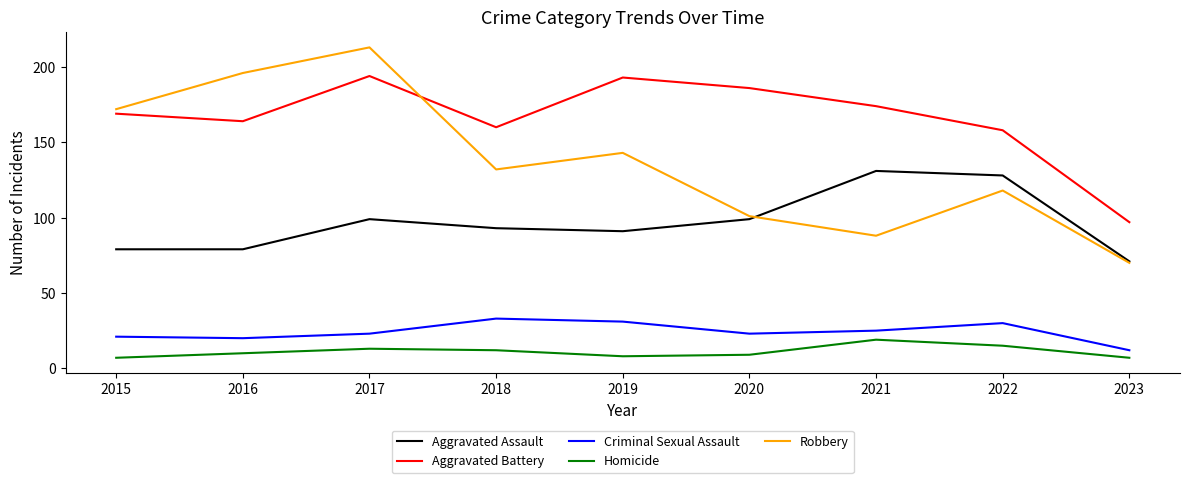

Between 2018 and 2023, which series saw the biggest shift?

Aggravated Battery